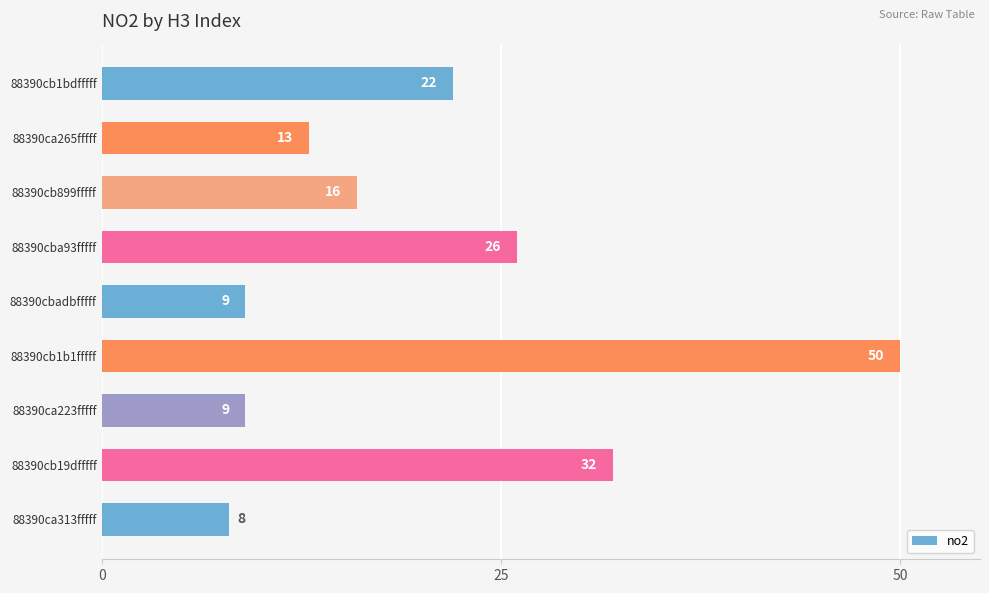

What is the value of the 1st bar from the top?

22